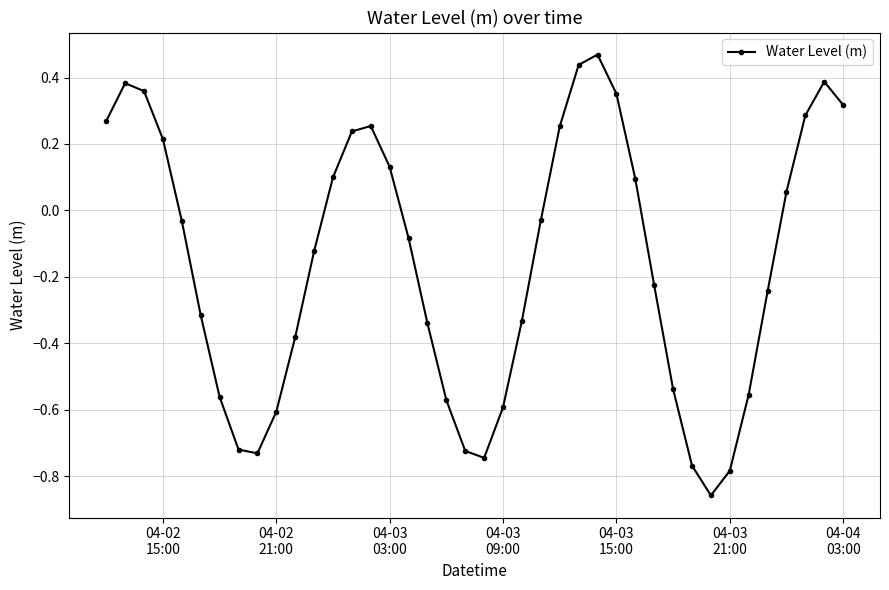

Does the chart have visible grid lines?

Yes